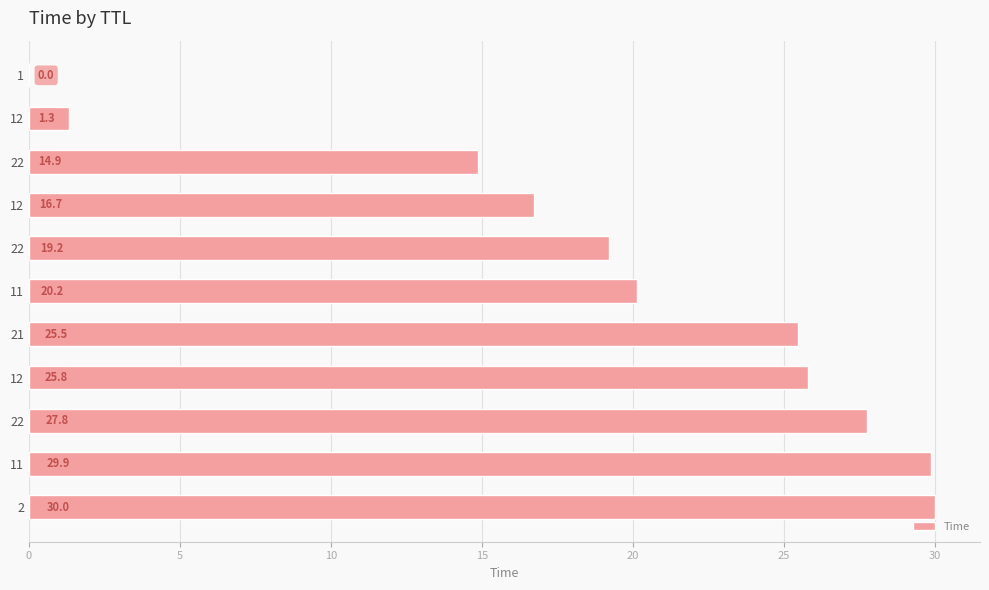

How many data points does each series have?

11